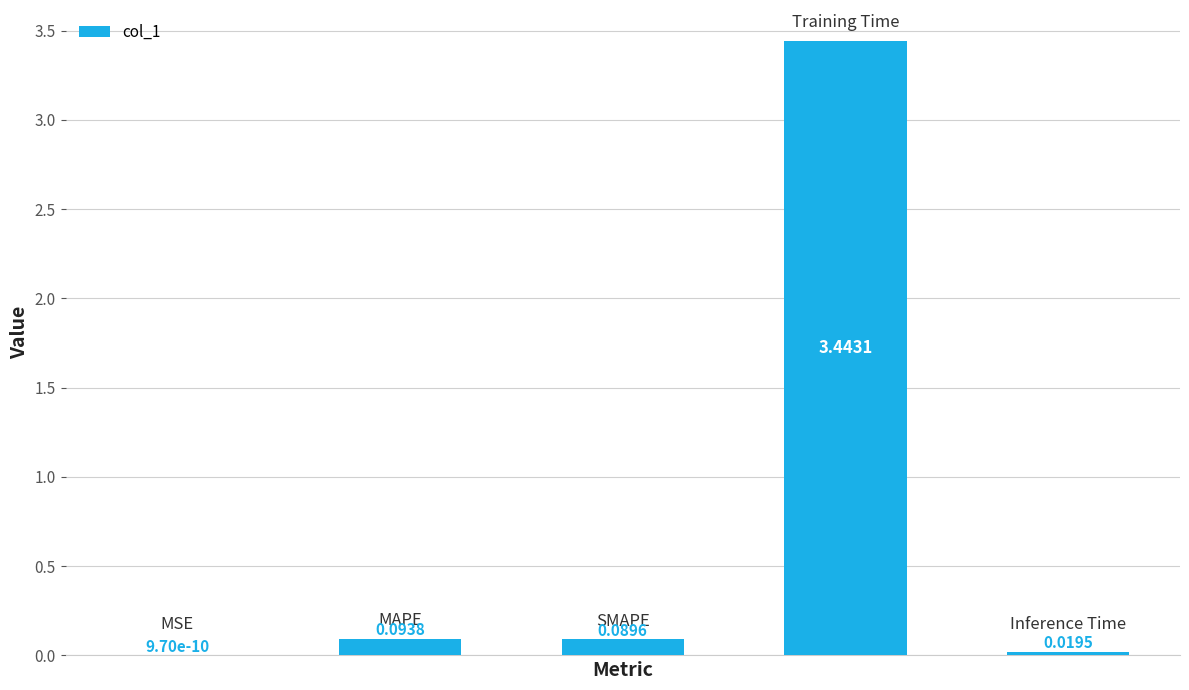

What is the sum of all values?

3.6